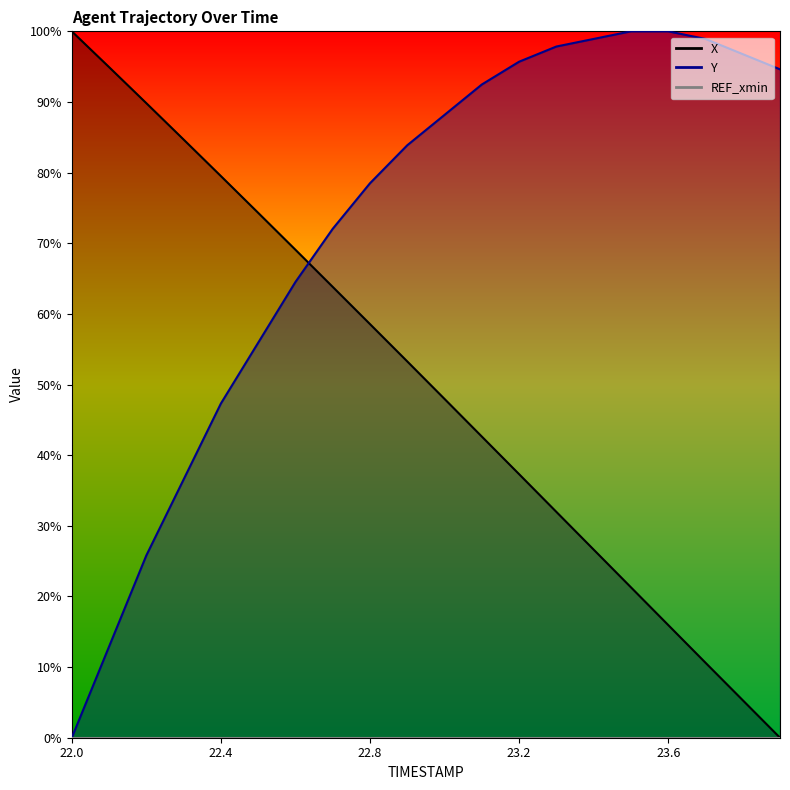

Reading left to right, what are all the values shown in this chart?

X: 100.0	94.9	89.8	84.7	79.5	74.3	69.1	63.8	58.6	53.3	48.0	42.6	37.3	32.0	26.6	21.3	16.0	10.6	5.3	0.0
Y: 0.0	12.9	25.8	36.6	47.3	55.9	64.5	72.0	78.5	83.9	88.2	92.5	95.7	97.8	98.9	100.0	100.0	98.9	96.8	94.6